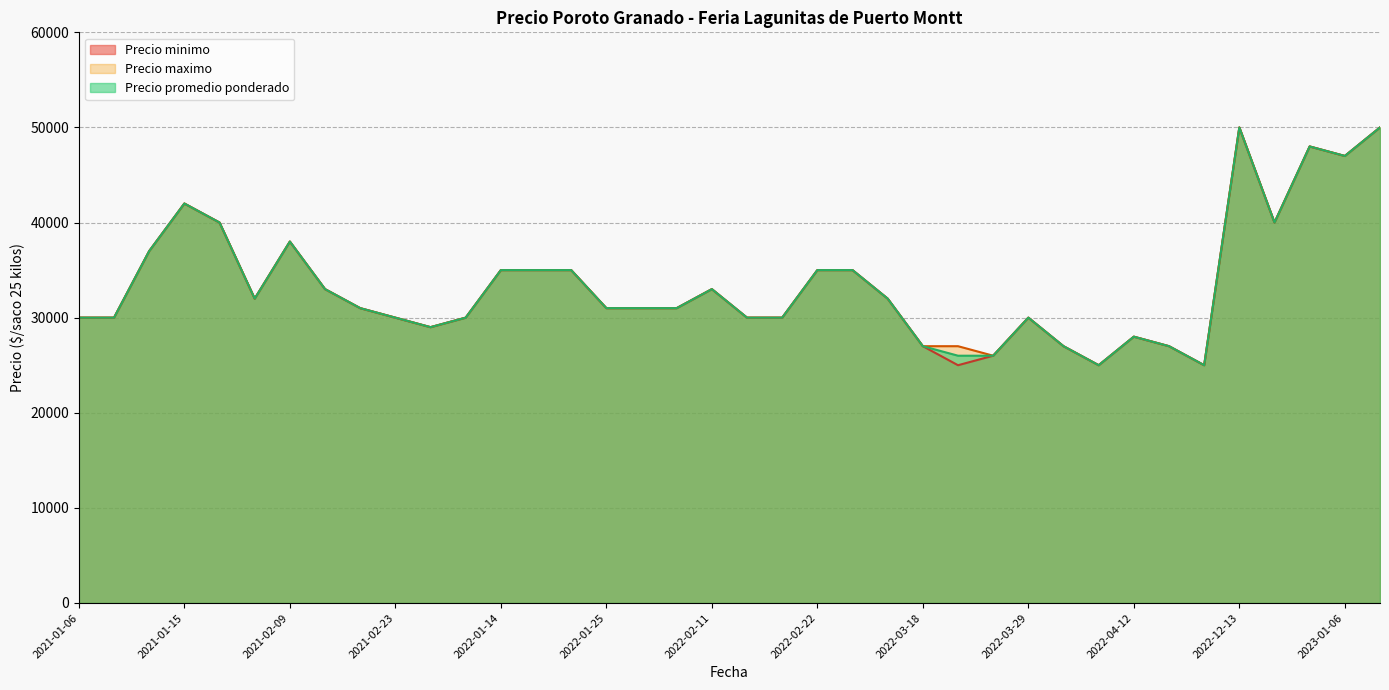

The value of Precio promedio ponderado at 2021-01-06 is 20114. True or false?

False